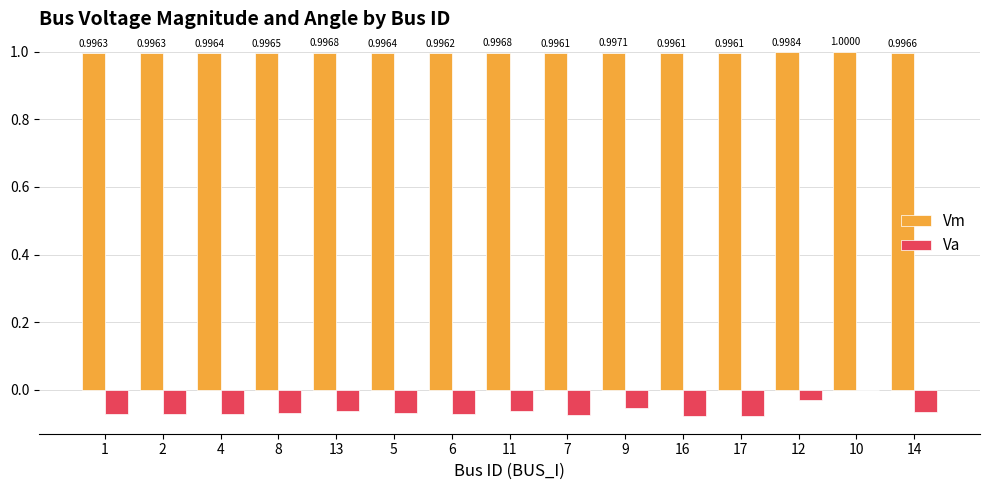

True or false: Va has a value of 0.0 at 10.

True